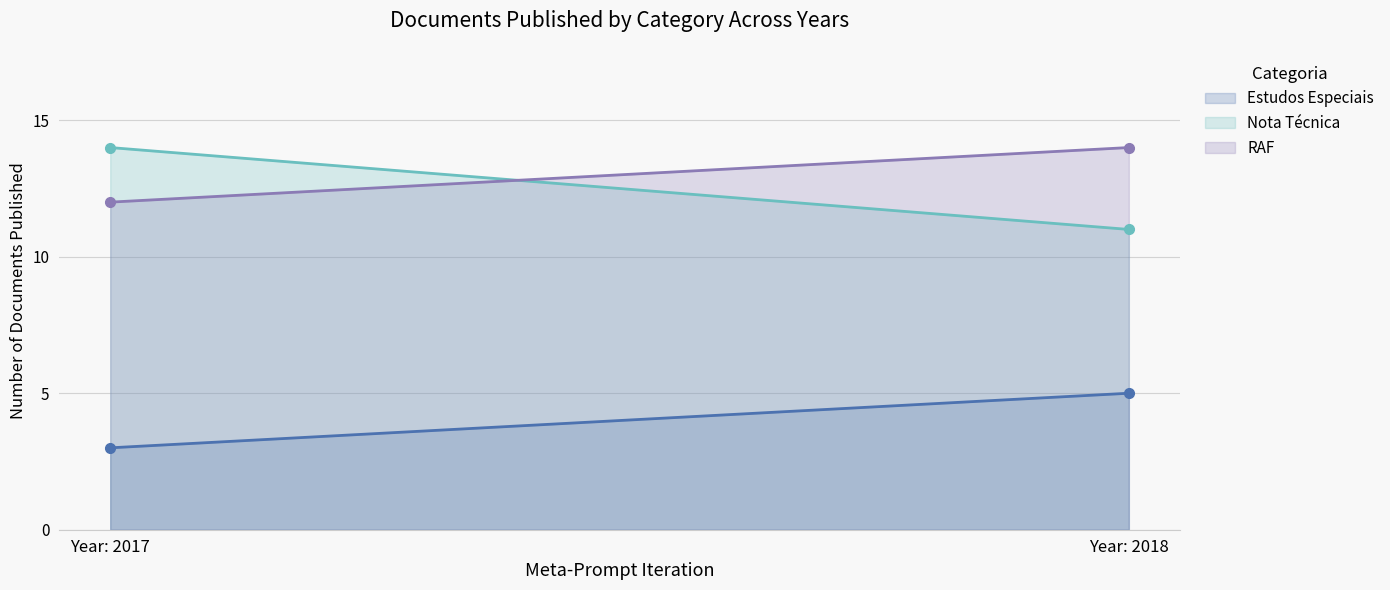

How many categories are shown in the chart?

2